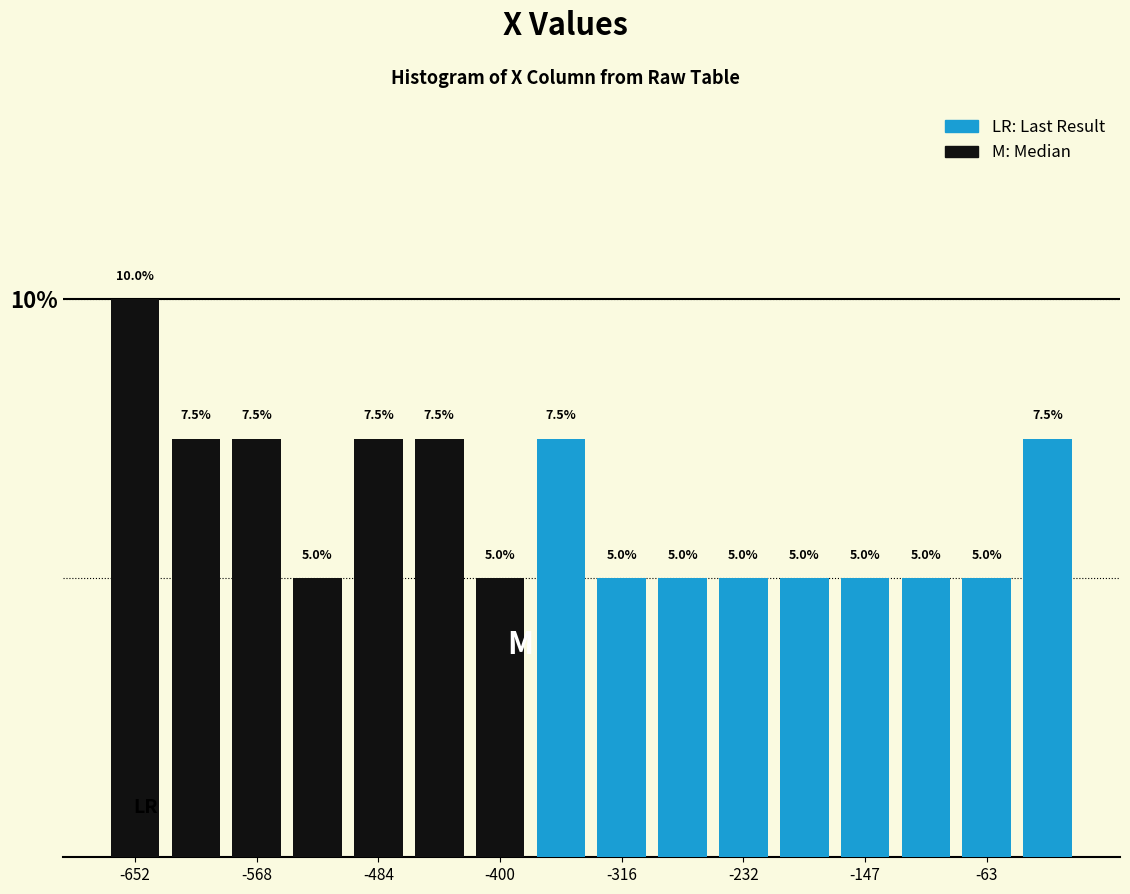

Reading left to right, list every bar in this chart as the range it spans on the x-axis followed by its height. The bar edges are not printed on the chart, so give them approximately, as read against the axis.

-670 to -630: 10.0
-630 to -590: 7.5
-590 to -550: 7.5
-550 to -510: 5.0
-510 to -460: 7.5
-460 to -420: 7.5
-420 to -380: 5.0
-380 to -340: 7.5
-340 to -290: 5.0
-290 to -250: 5.0
-250 to -210: 5.0
-210 to -170: 5.0
-170 to -130: 5.0
-130 to -80: 5.0
-80 to -40: 5.0
-40 to 0: 7.5